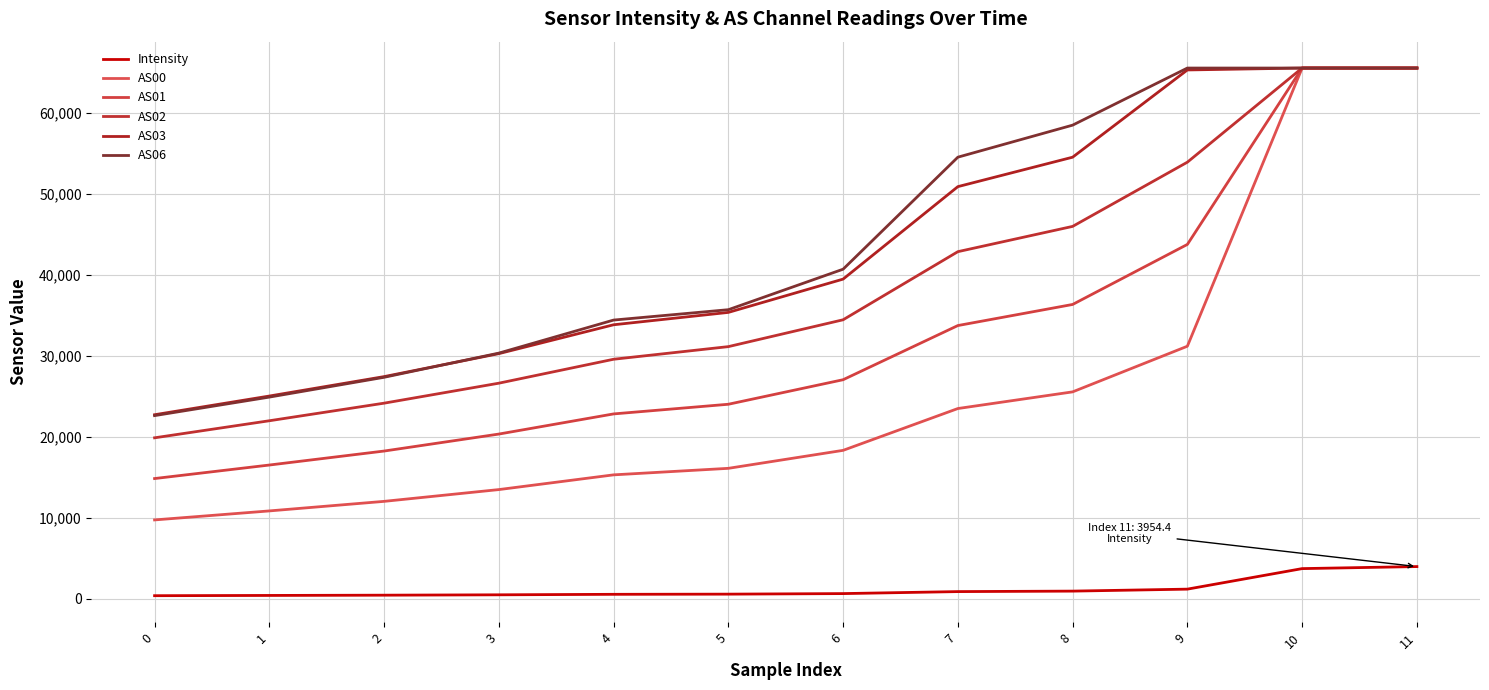

Does the chart display data point markers on the line(s)?

No